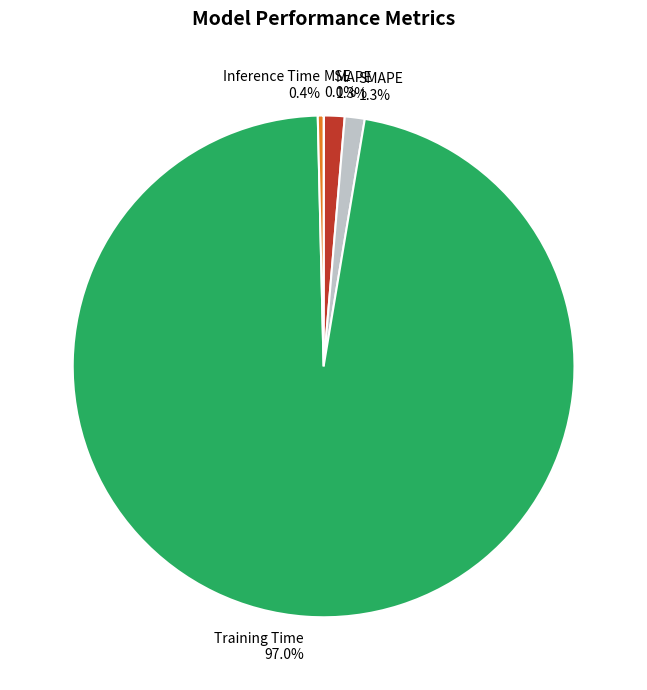

To the nearest percent, what is the average slice percentage?

20%